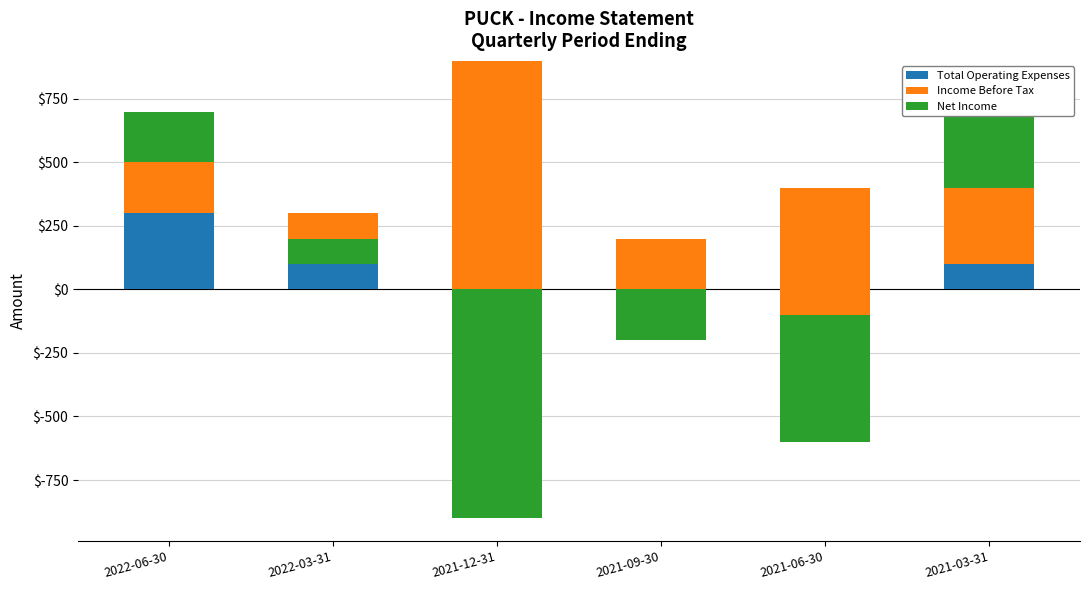

At which category does the chart reach its peak across all series?

2021-12-31